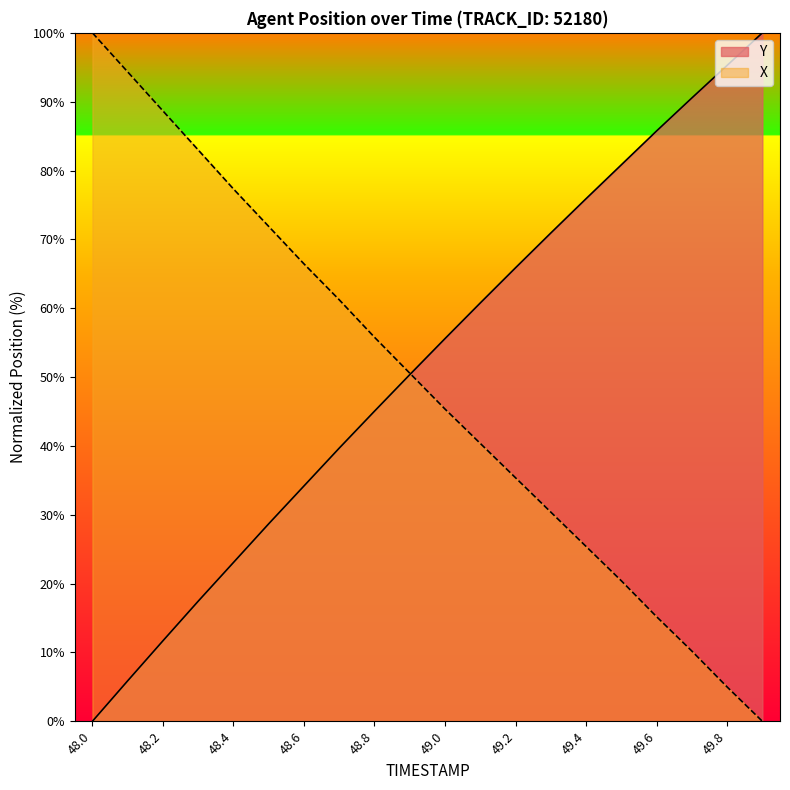

The value of Y at 48.7 is 8.4. True or false?

False